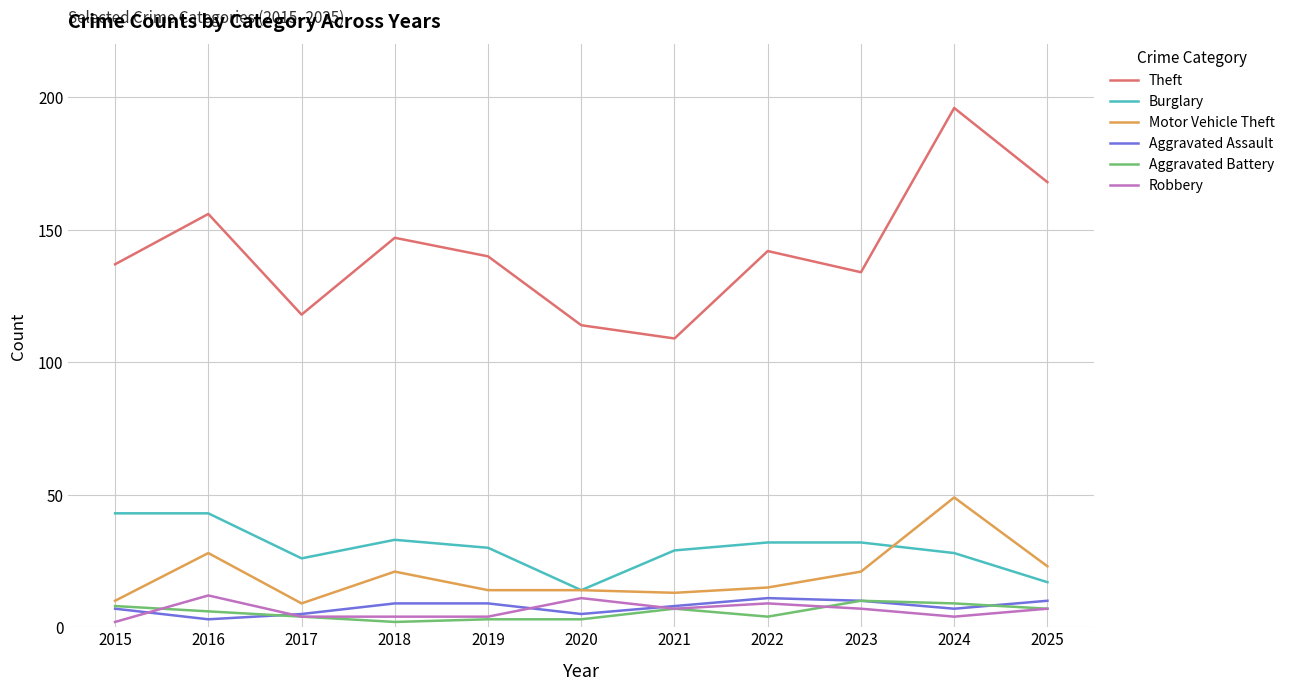

What is the spread (max minus min) of values at 2018?

145